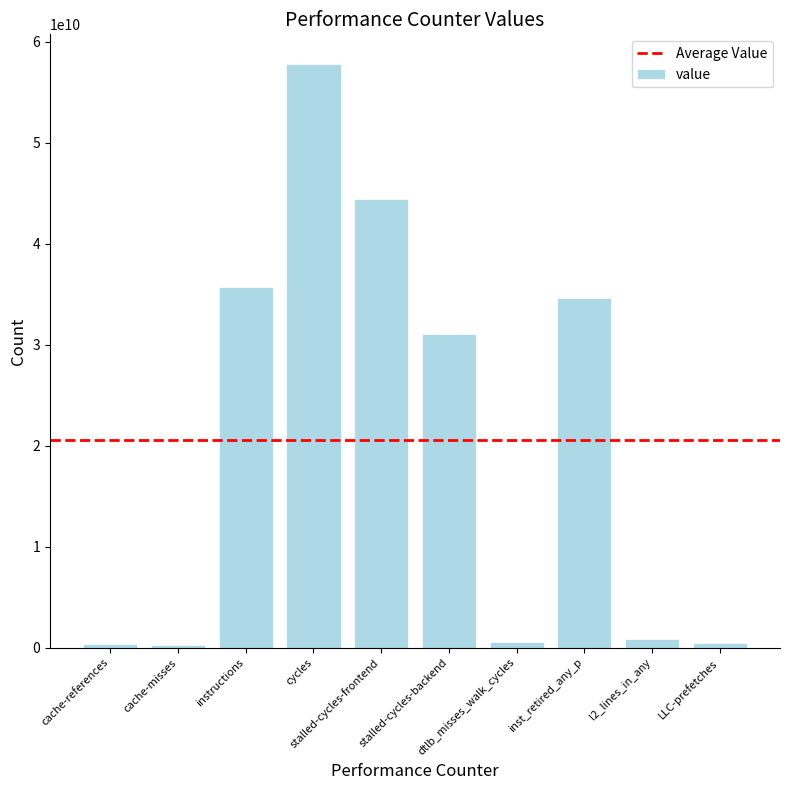

What is the maximum value shown in the chart?

57835785649